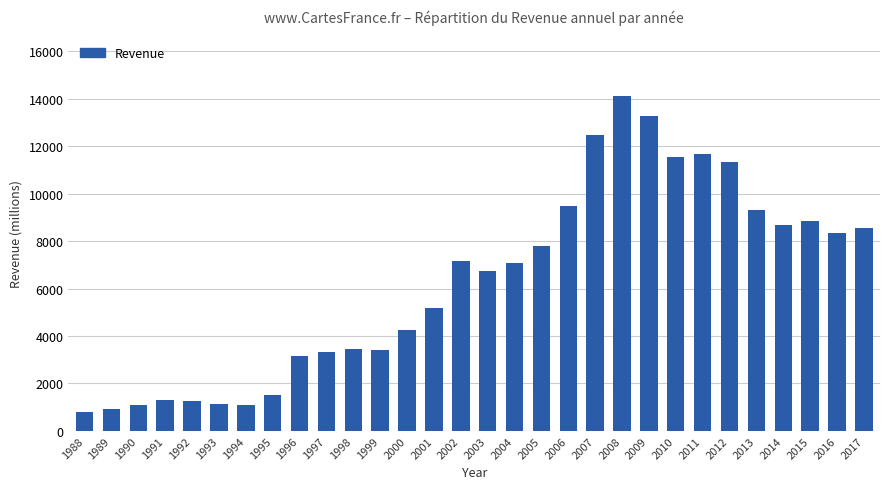

What is the difference between the maximum and minimum values?

13343.1